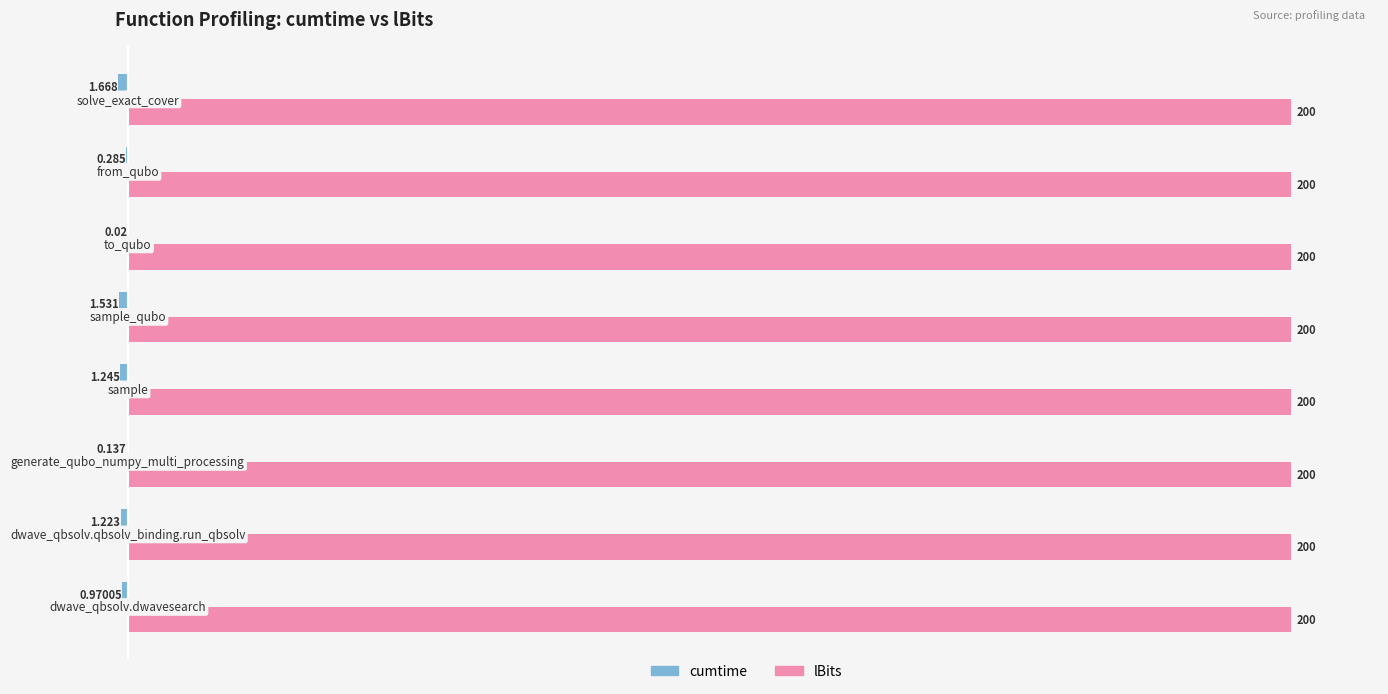

Count the number of categories in the chart.

8